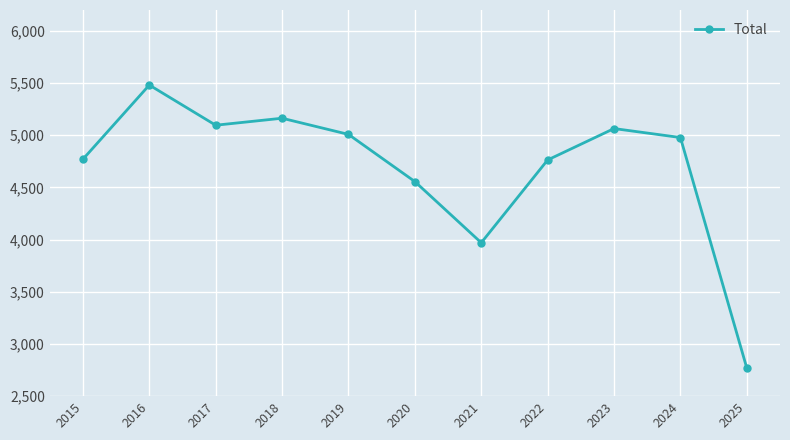

What is the difference between the maximum and minimum values?

2712